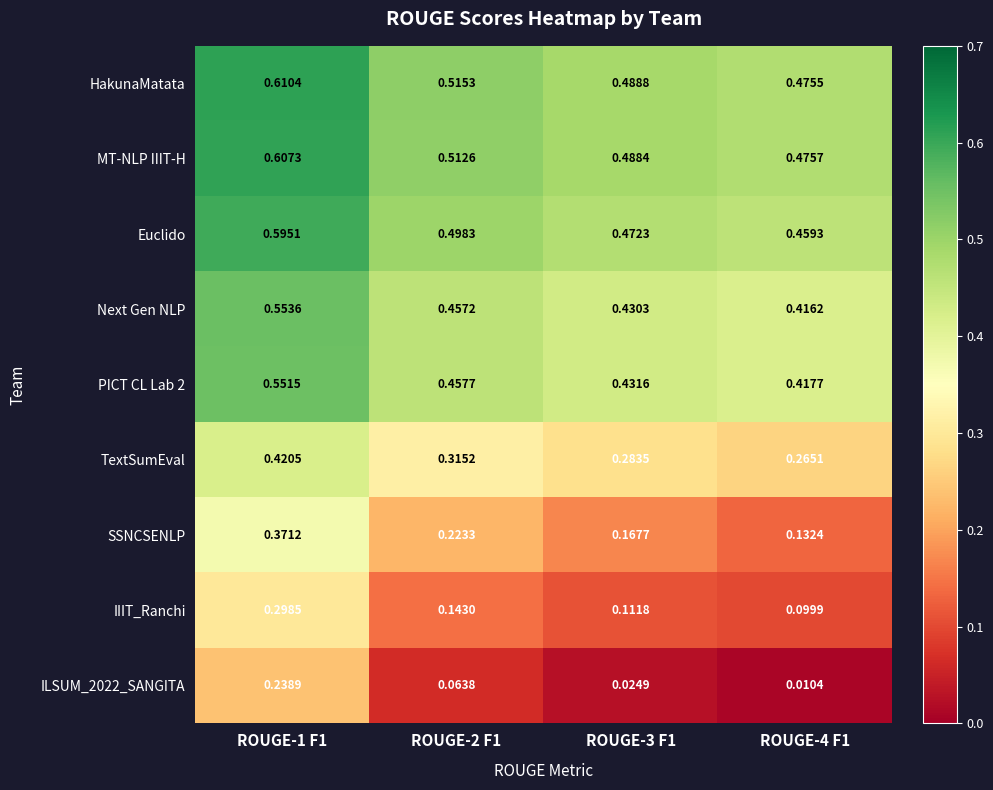

Rank the series by their maximum value, from highest to lowest.

HakunaMatata, MT-NLP IIIT-H, Euclido, Next Gen NLP, PICT CL Lab 2, TextSumEval, SSNCSENLP, IIIT_Ranchi, ILSUM_2022_SANGITA